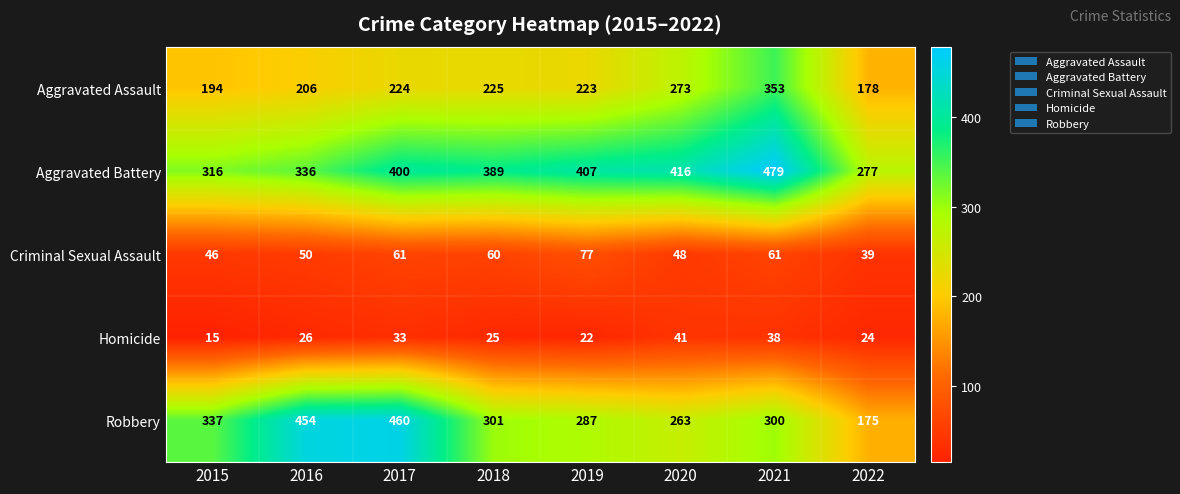

The Homicide series shows 8 at 2022. True or false?

False